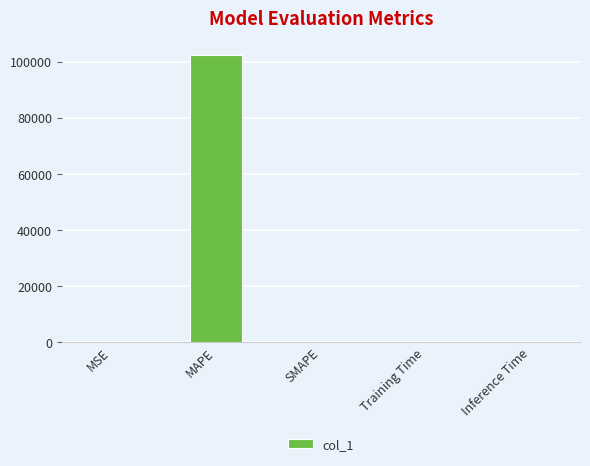

What is the greatest value displayed?

102229.4